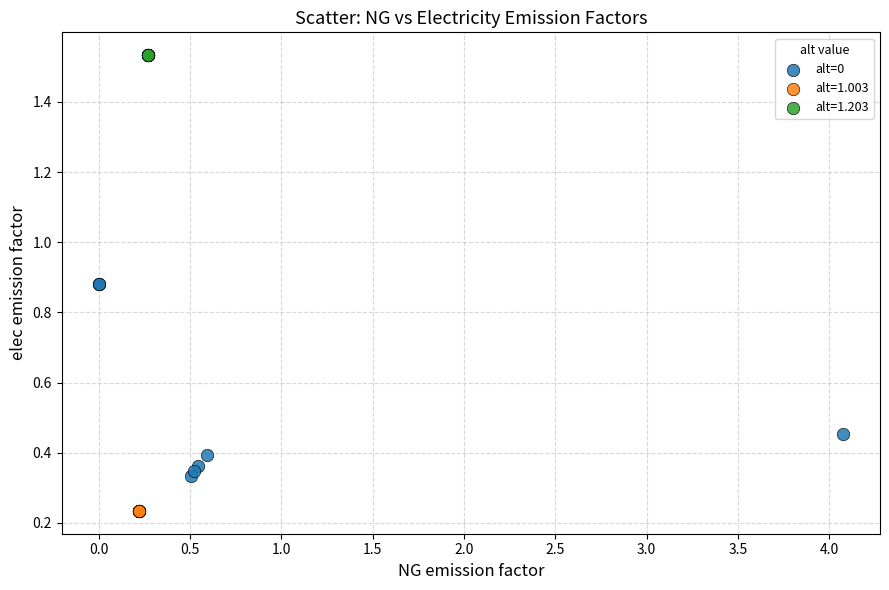

Which series contains the highest Y value?

alt=1.203